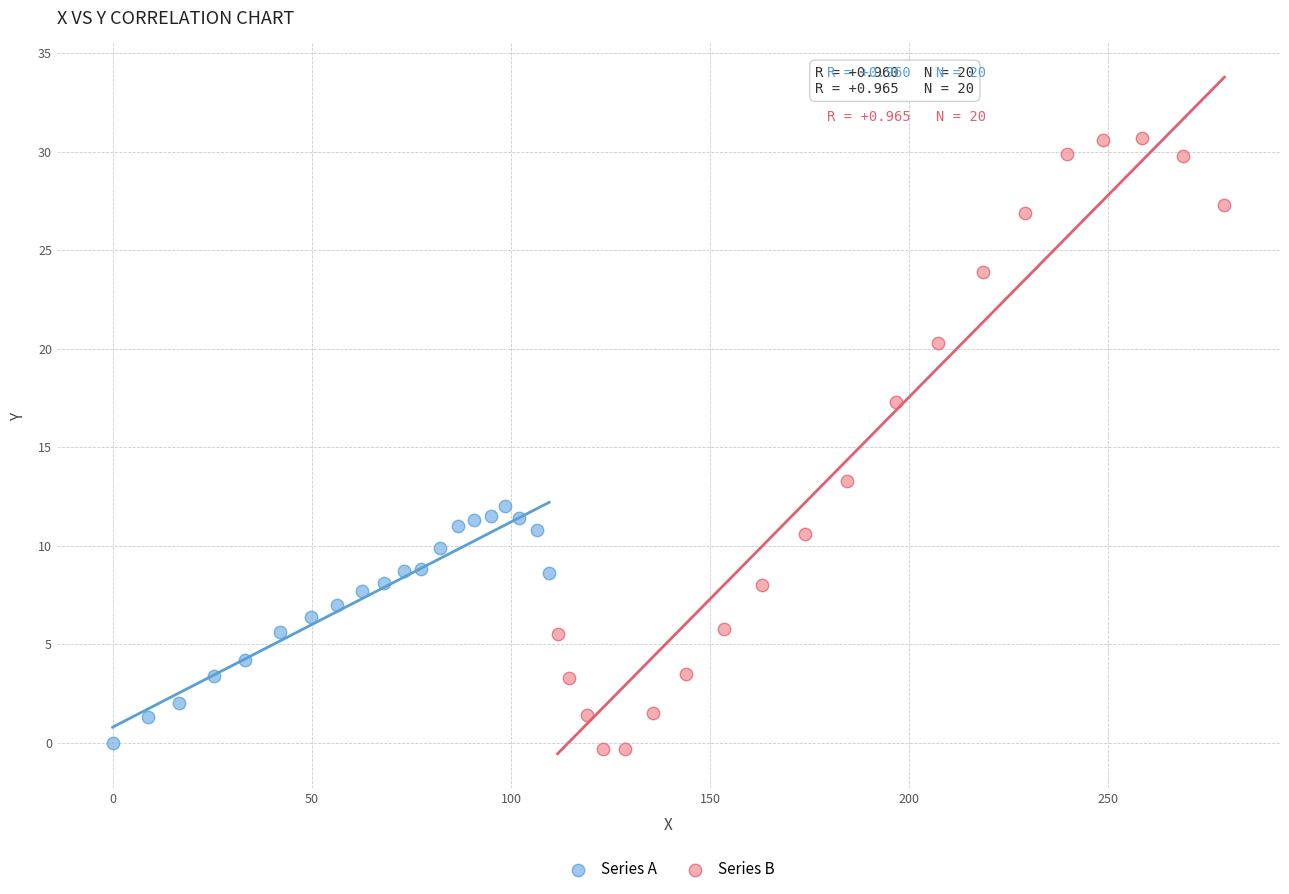

Which series has the widest spread of Y values?

Series B